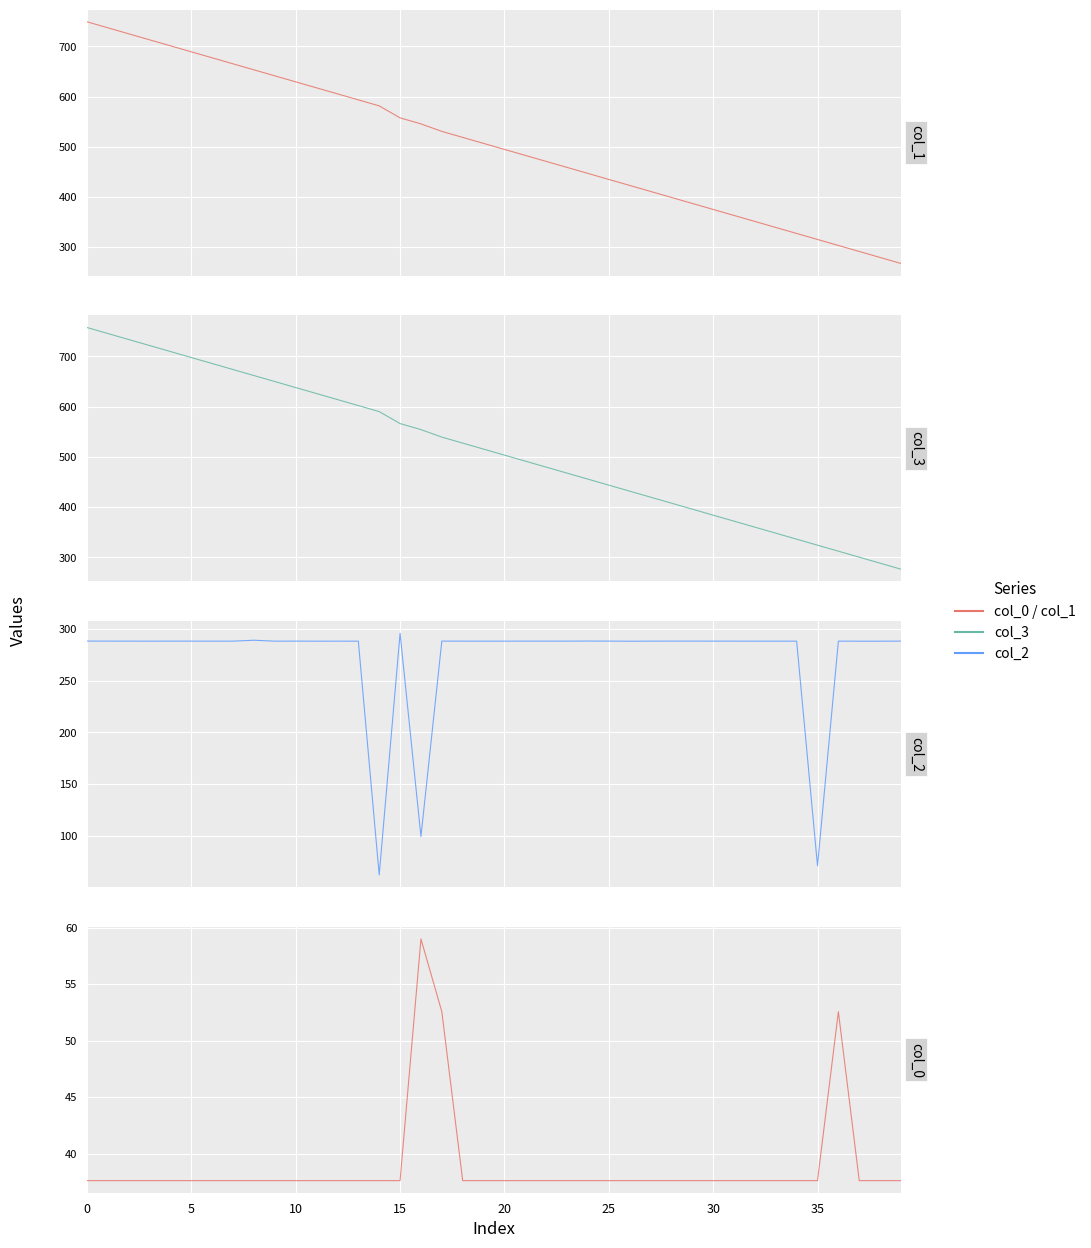

At which label does col_0 reach its peak?

16